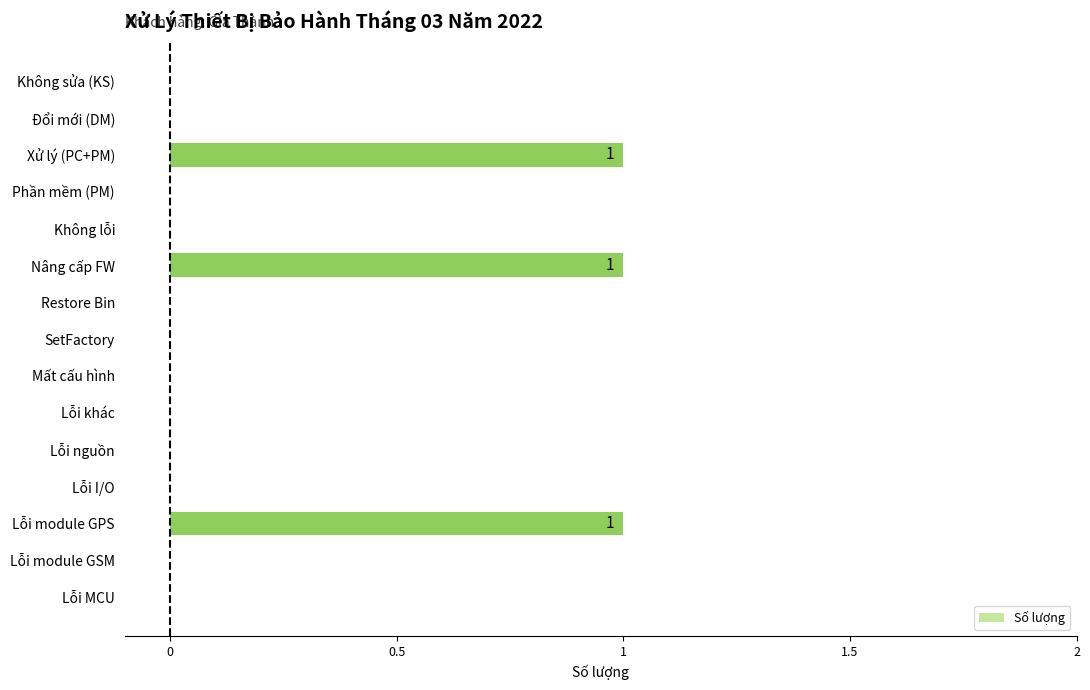

Is it true that the value at Lỗi I/O is 0?

True